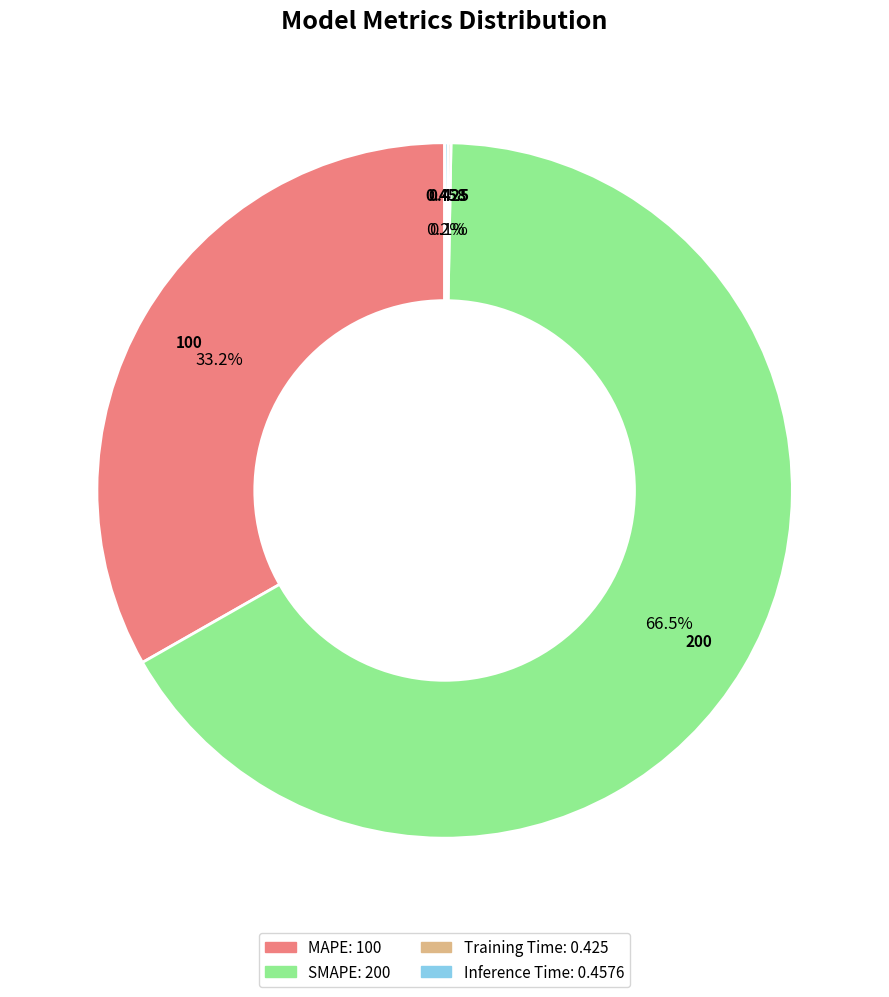

How much of the chart is everything except MAPE?

66.8%